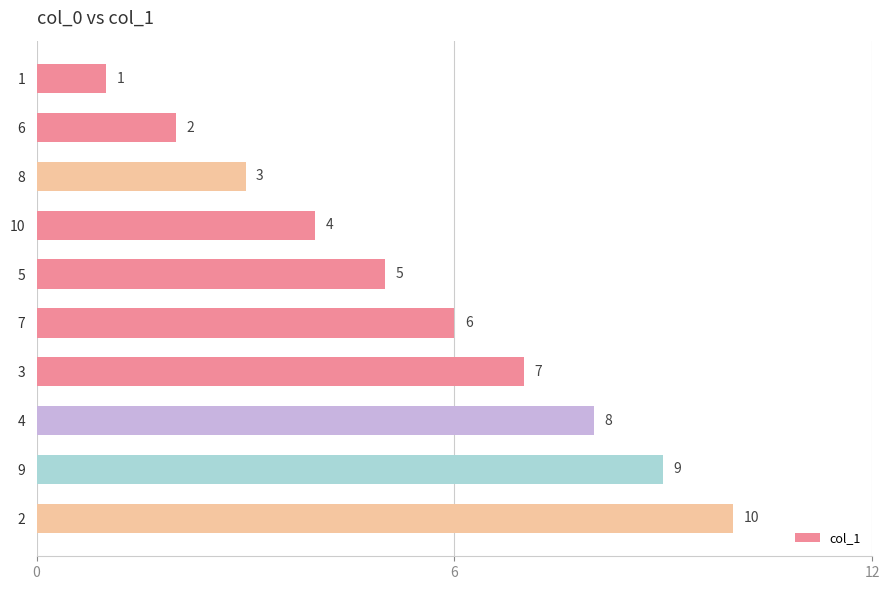

Where is the data nearest to the value 5?

5